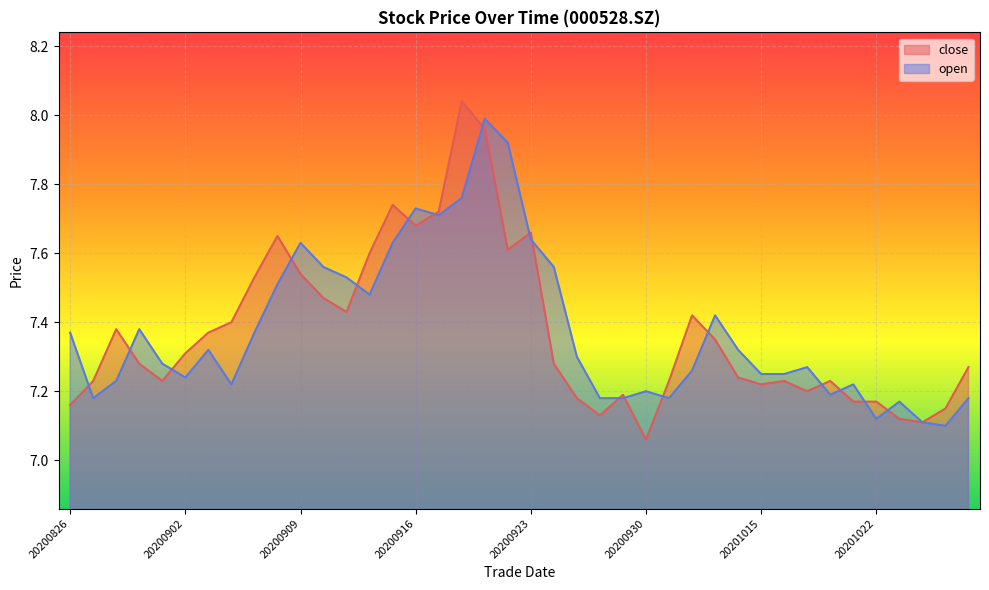

How many lines are shown in the chart?

2